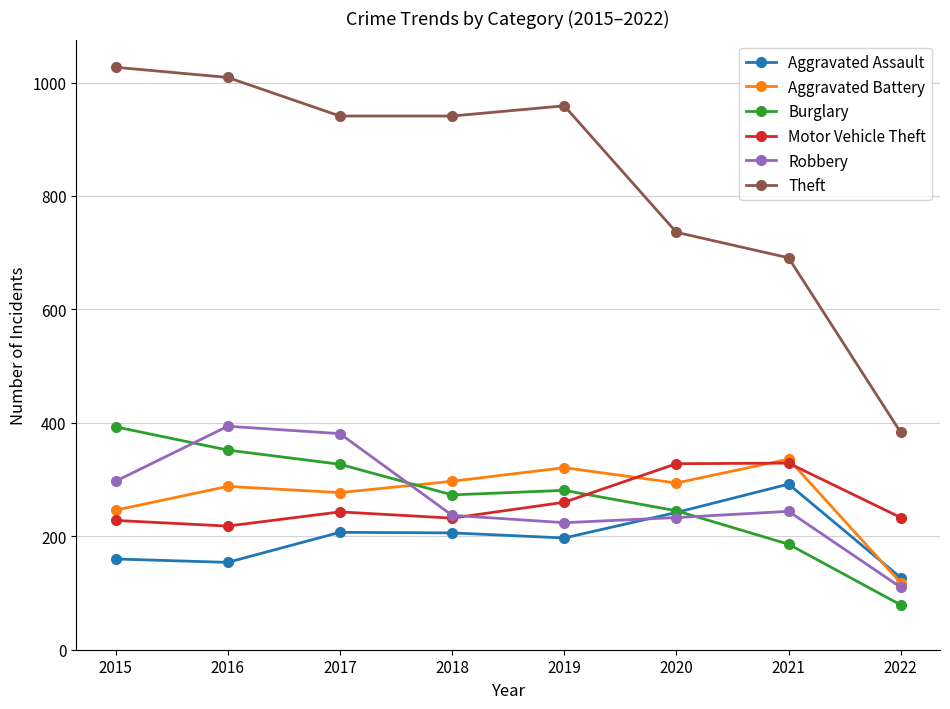

What is the difference between the maximum and second lowest values in the Aggravated Assault series?

138